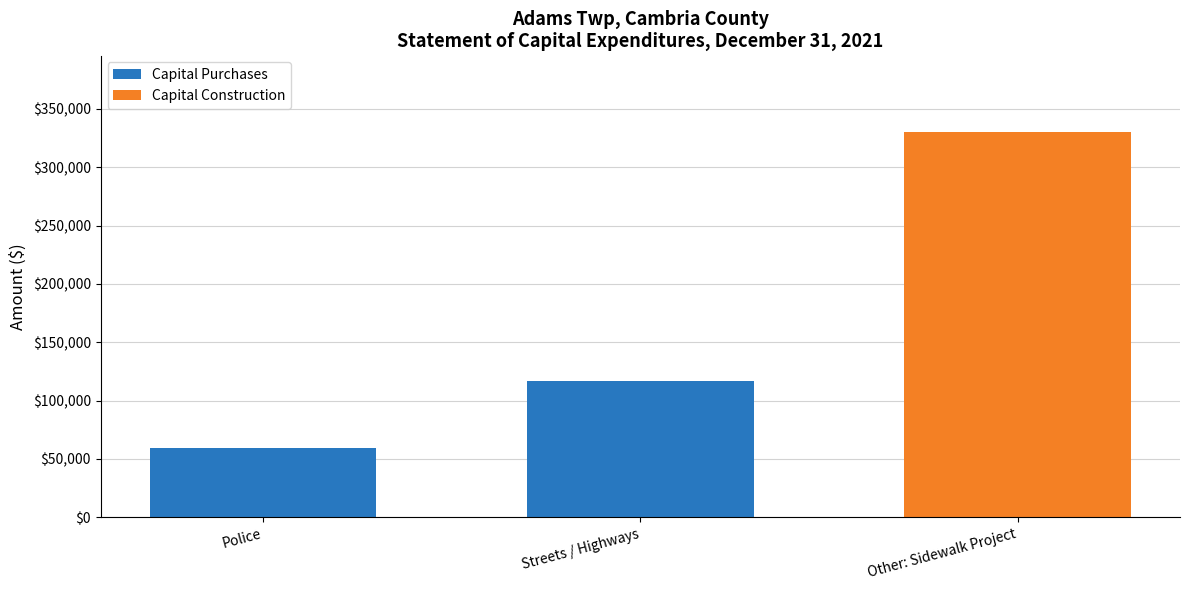

Reading left to right, transcribe the values for Capital Purchases.

Police=59652	Streets / Highways=117000	Other: Sidewalk Project=0